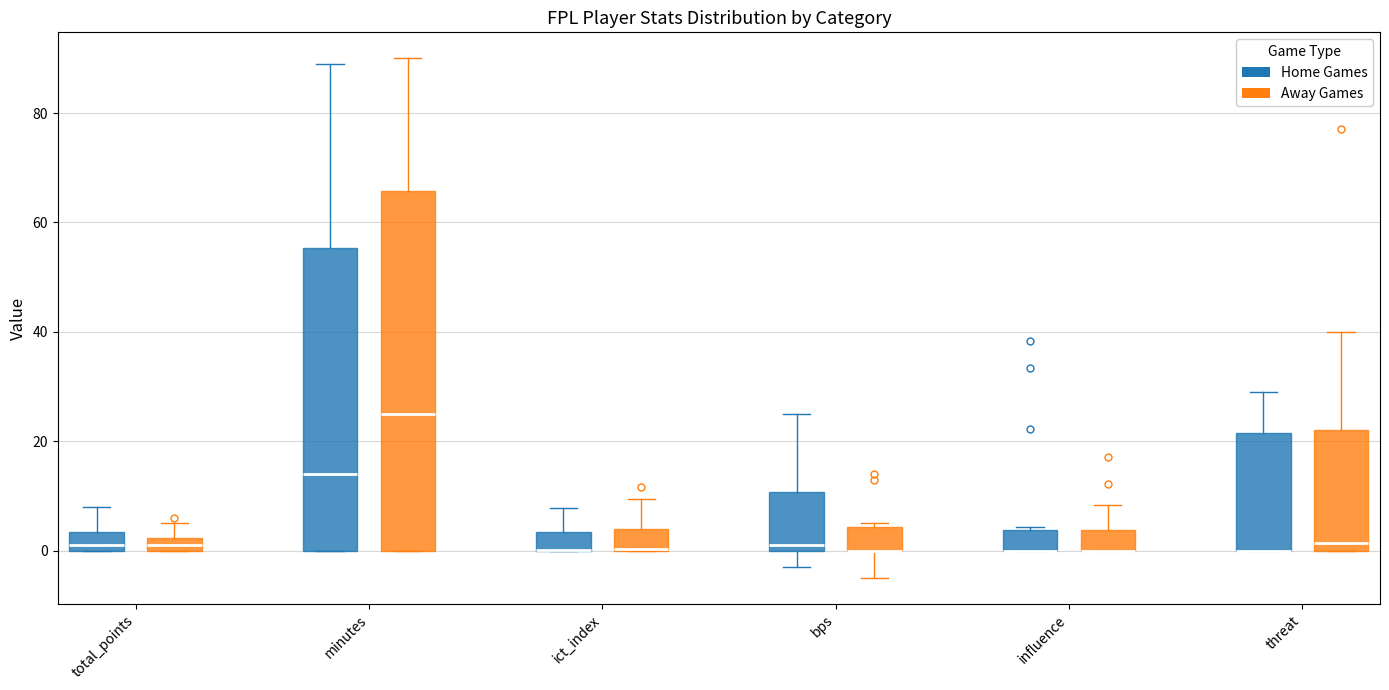

Which box is the tallest, from its lower edge to its upper edge?

minutes (Away Games)